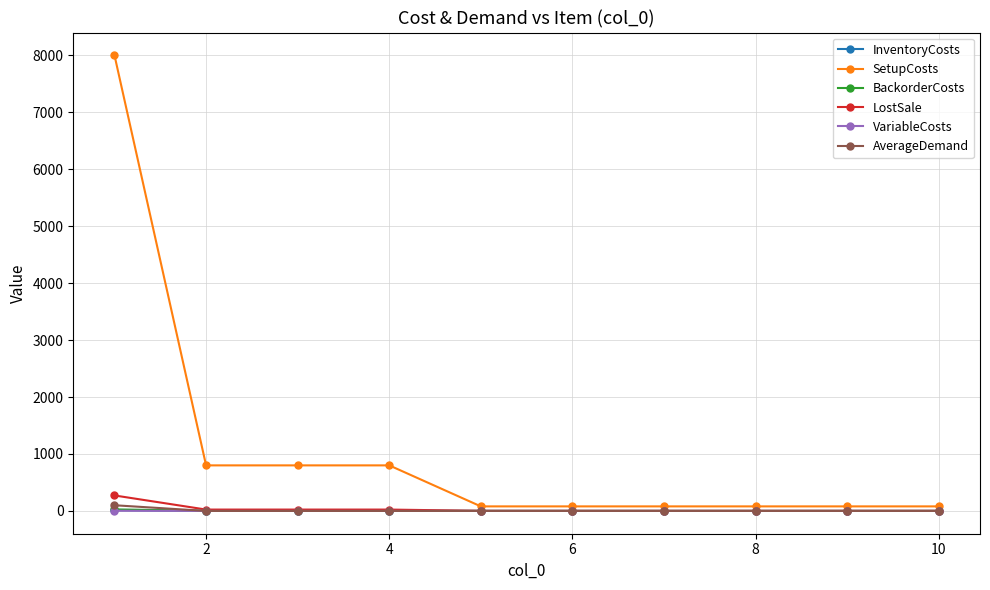

Does the chart display data point markers on the line(s)?

Yes